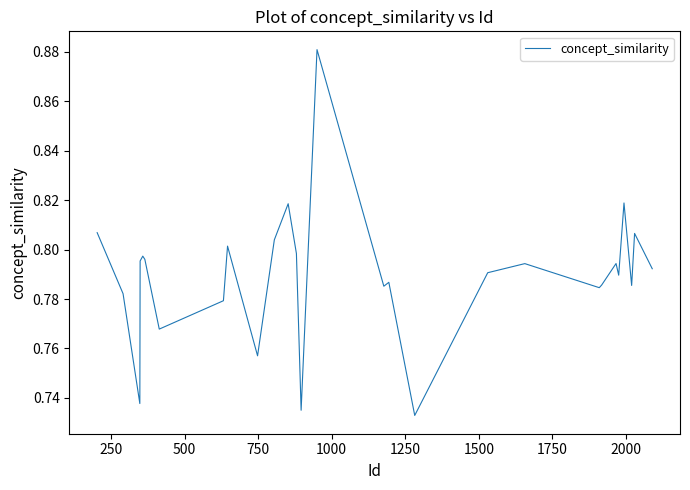

Is this an area chart (filled region under the line)?

No